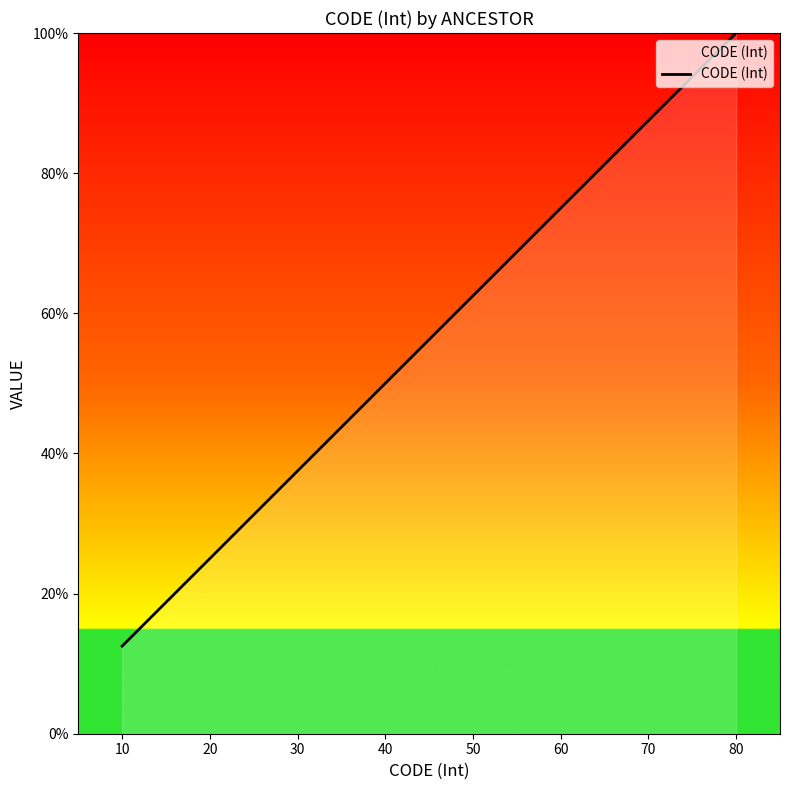

At which category does the chart reach its peak across all series?

80